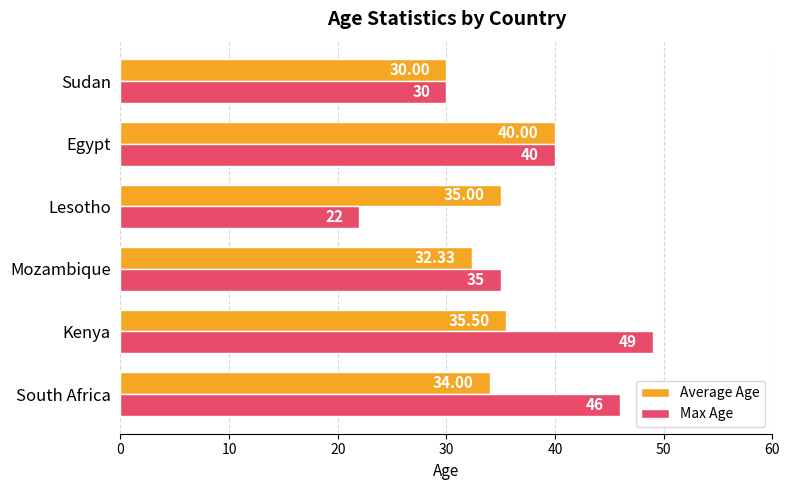

Which label corresponds to the smallest value in the chart?

Lesotho